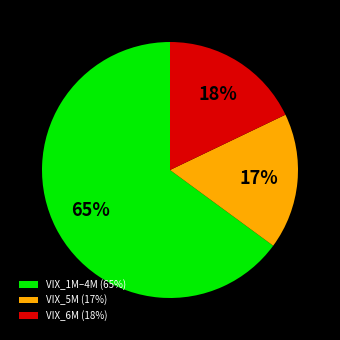

To the nearest percent, what percentage of the pie is VIX_1M–4M (65%)?

65%